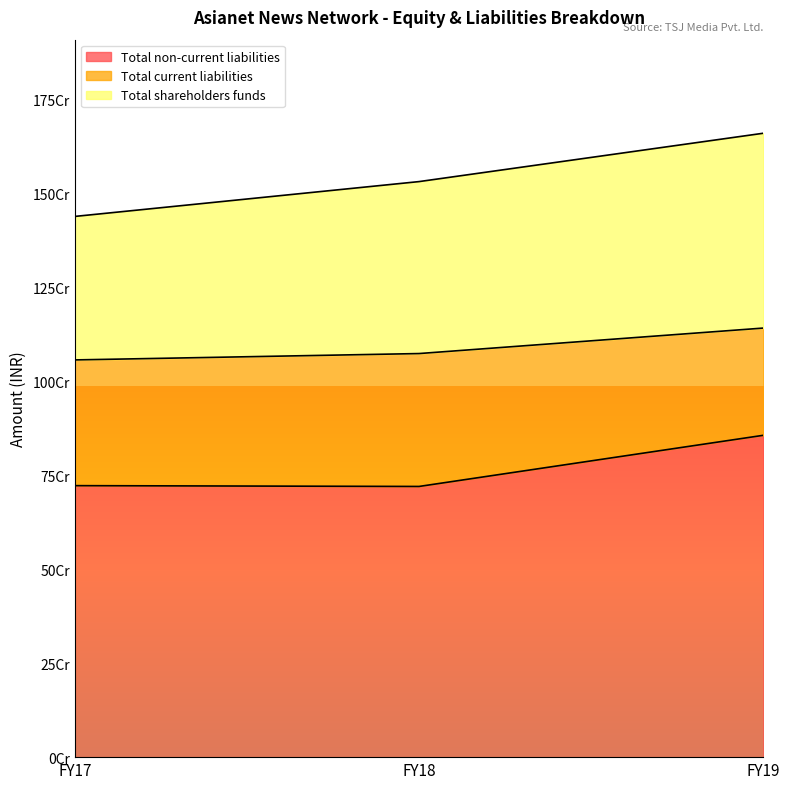

Does the chart have visible grid lines?

No